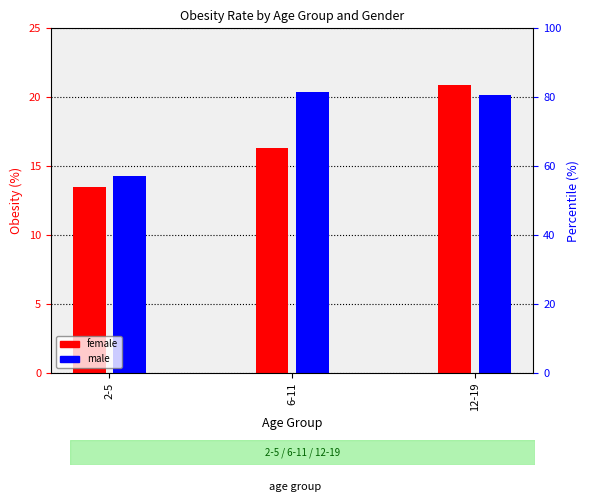

The value of female at 2-5 is 13.5. True or false?

True